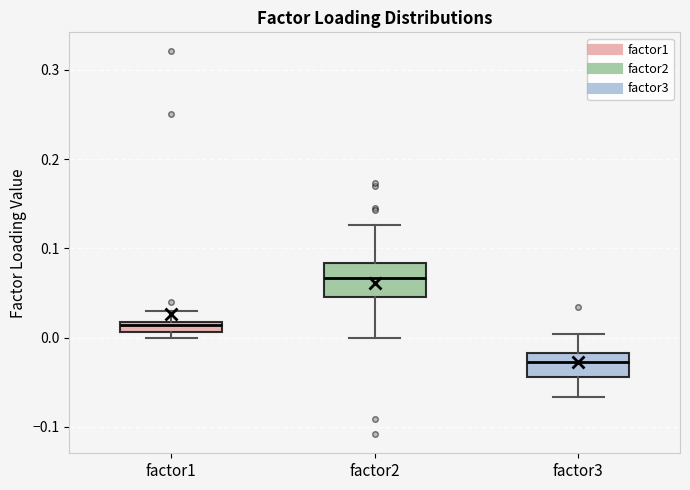

Comparing the boxes themselves (not the whiskers), which one is the tallest?

factor2